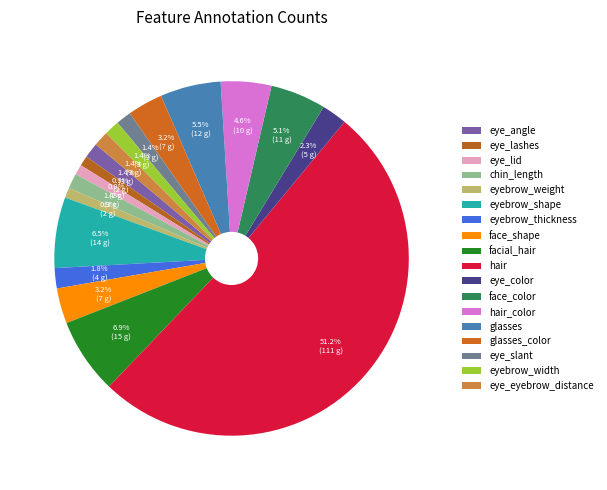

Is it true that eye_color is 2% of the pie?

True